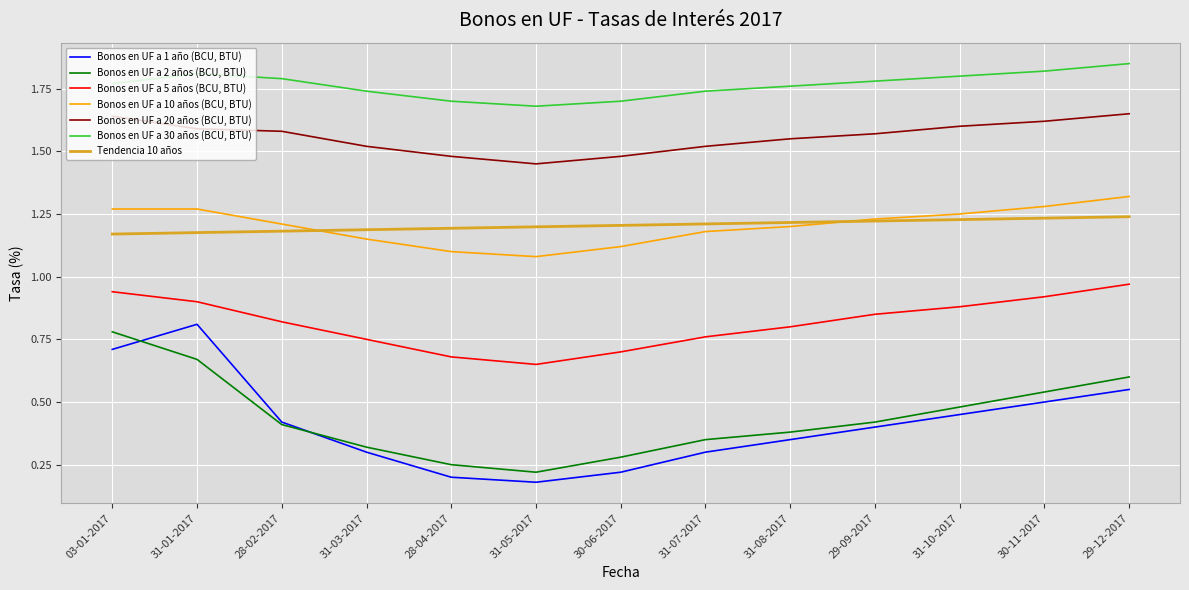

What position from the left is 29-12-2017?

13